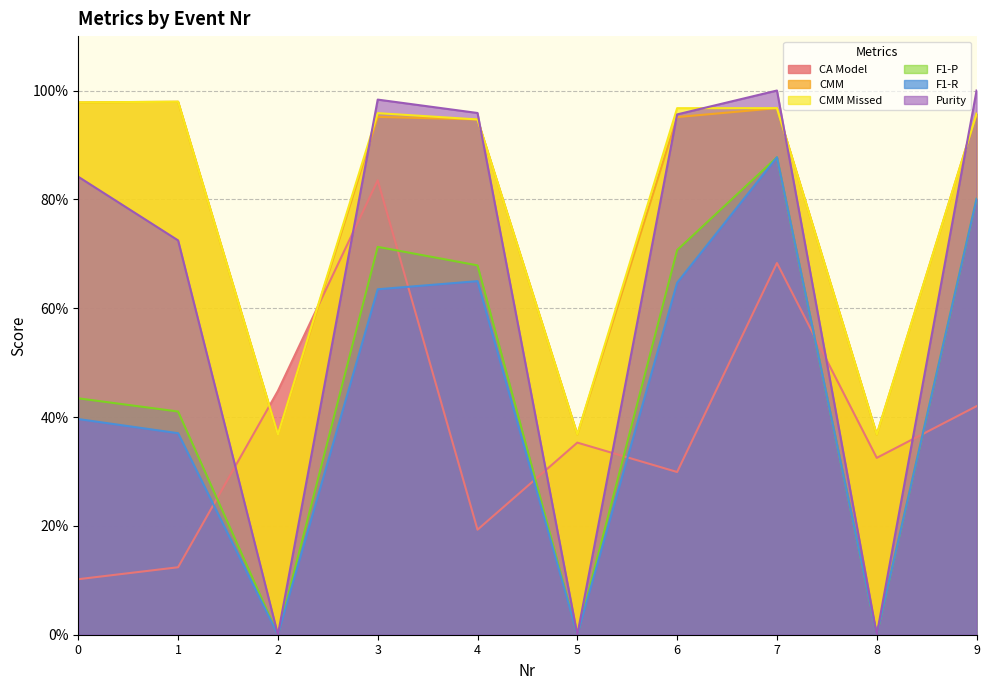

How many lines are shown in the chart?

6